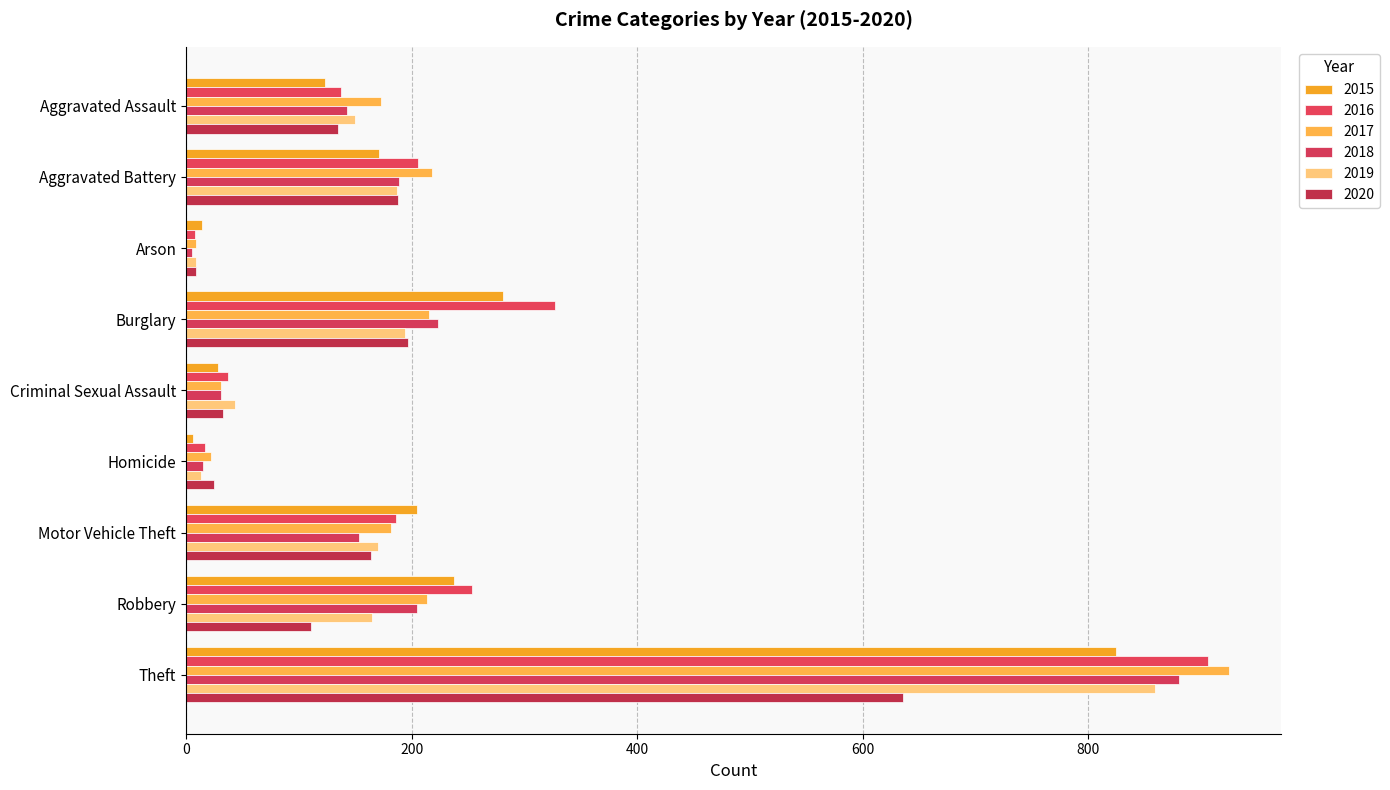

What is the difference between the 2020 values at Aggravated Battery and Aggravated Assault?

53